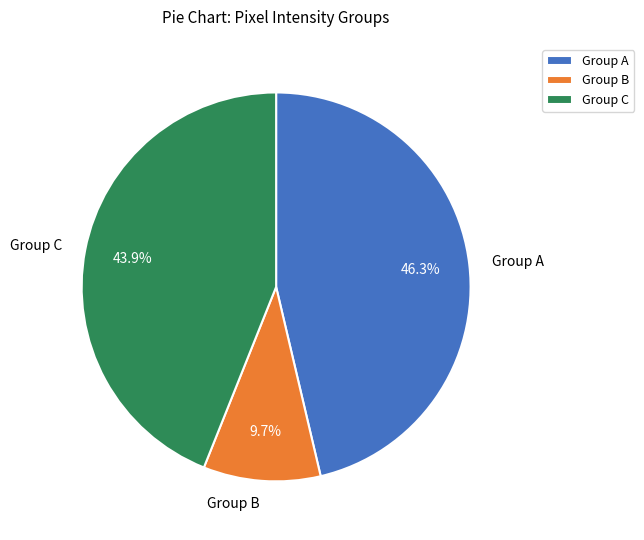

To the nearest percent, what is the difference between the largest and smallest slice percentages?

37%